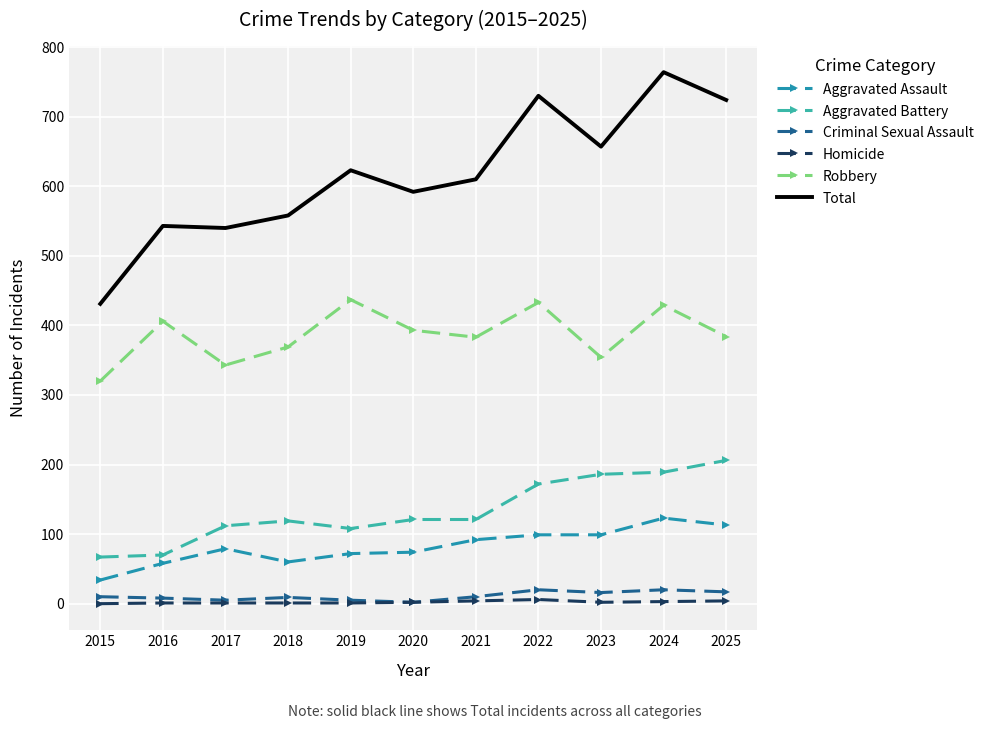

Which series has the widest spread of values?

Total